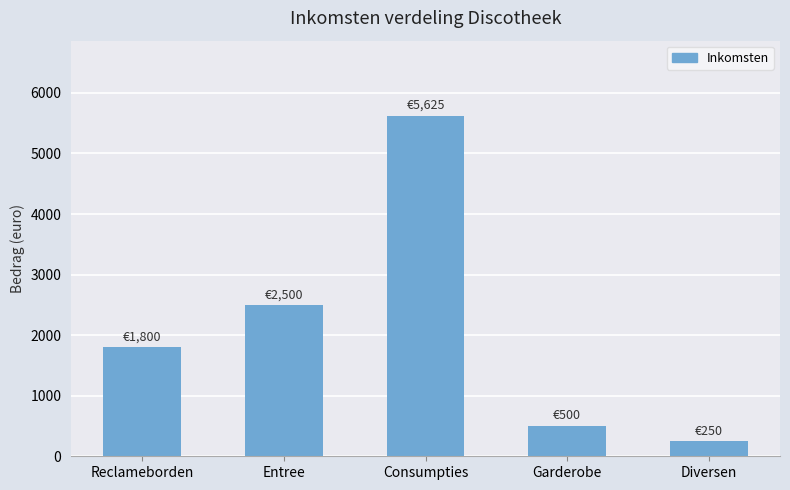

What is the value of the 2nd bar from the left?

2500